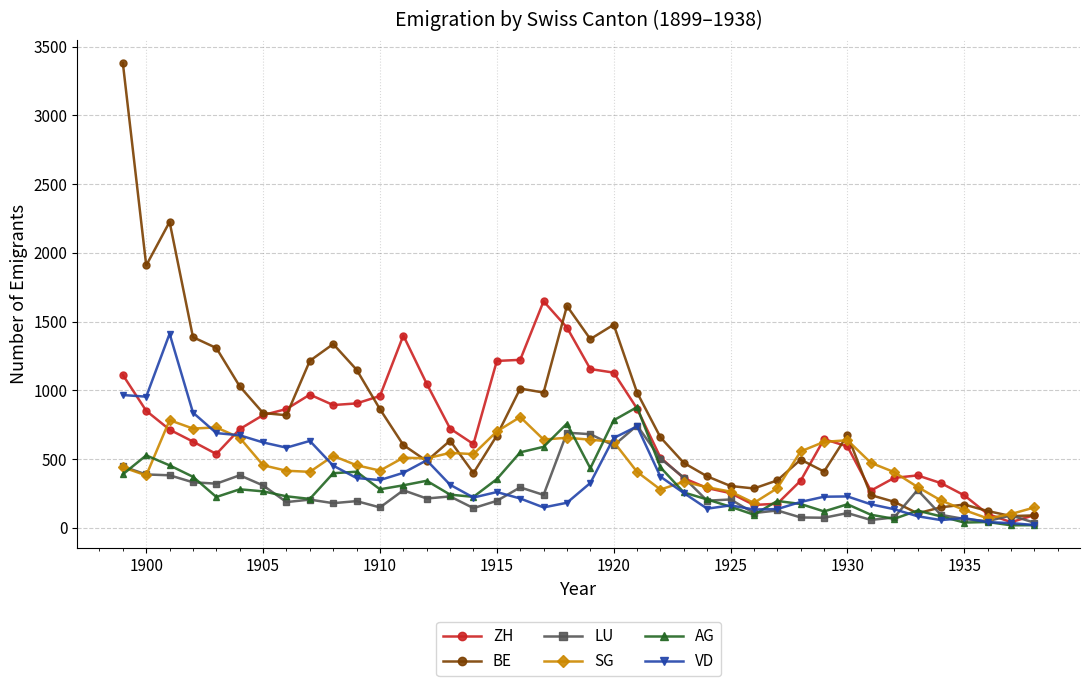

What is the highest value of the ZH series?

1648